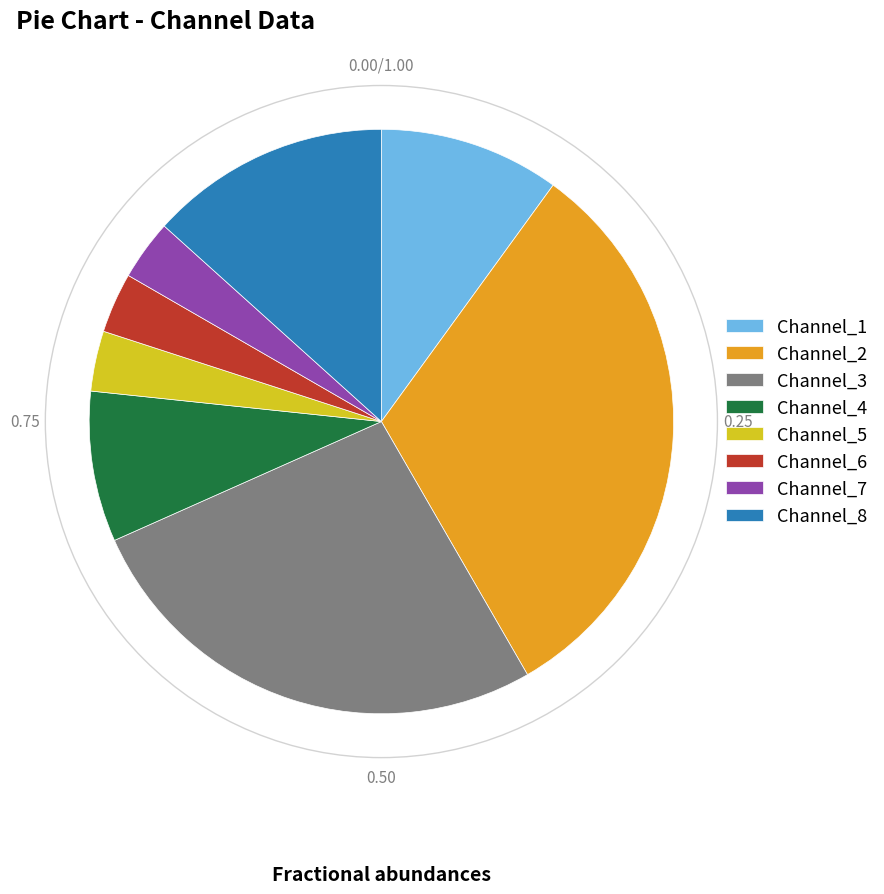

Does Channel_7 account for over 50% of the chart?

No